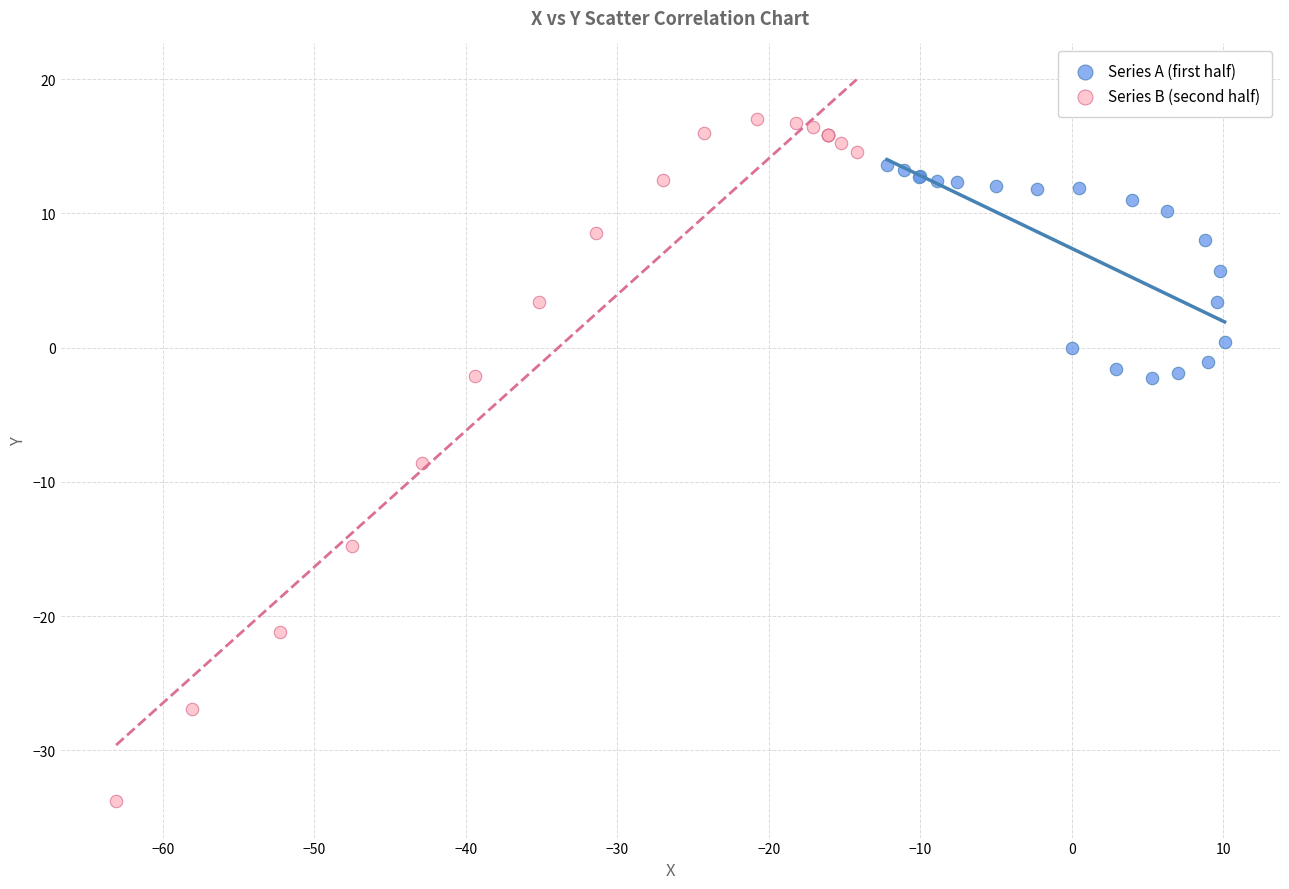

Which series contains the highest Y value?

Series B (second half)